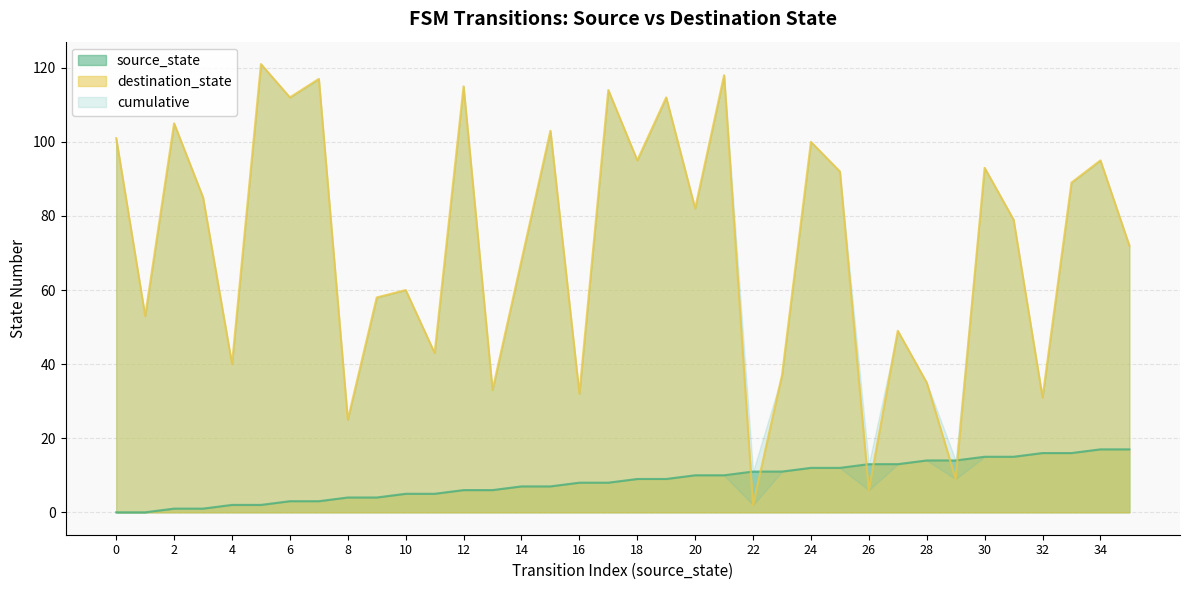

What is the sum of all source_state values?

306